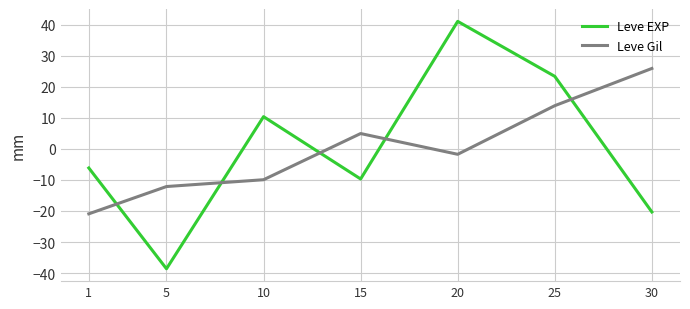

What is the difference between the second highest and second lowest values in the Leve EXP series?

43.7